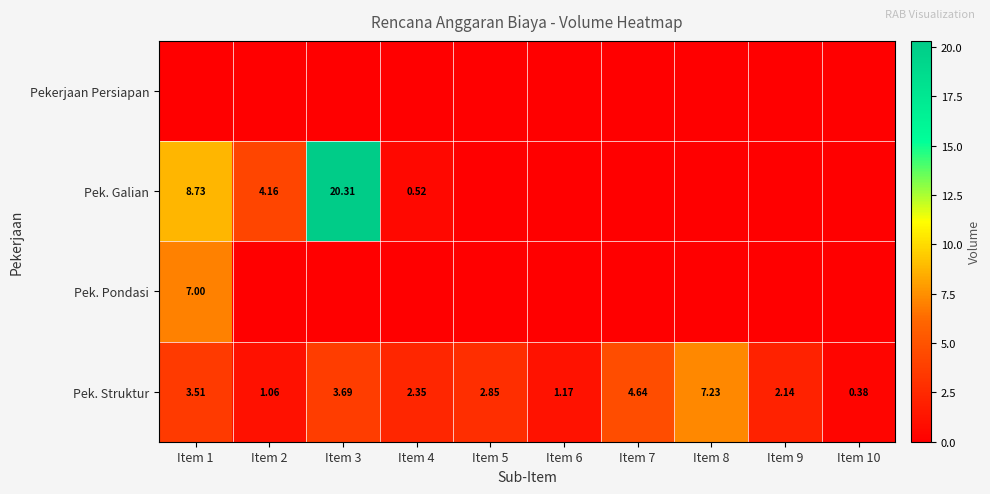

How many series are shown in this chart?

4